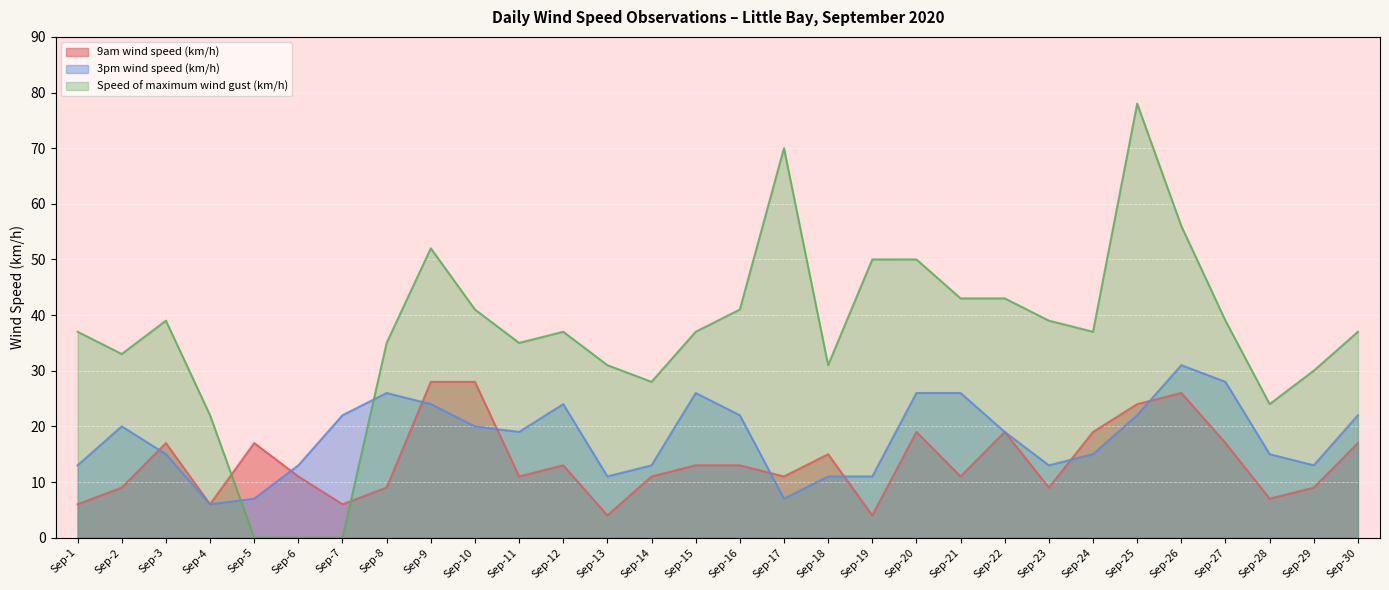

At which category does 9am wind speed (km/h) reach its first local peak?

Sep-3